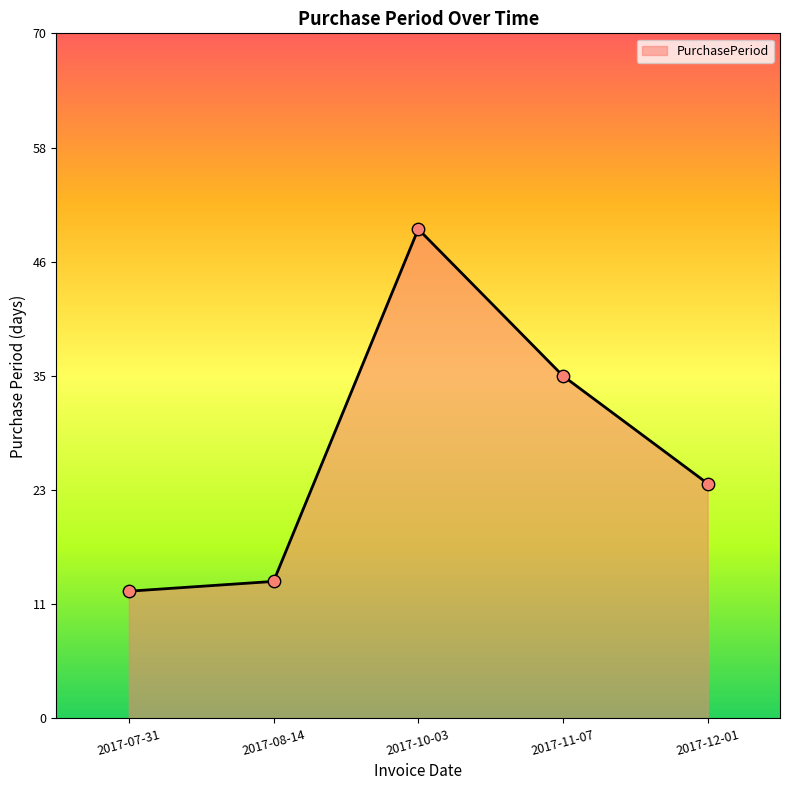

What is the change in value from 2017-10-03 to 2017-11-07?

-15